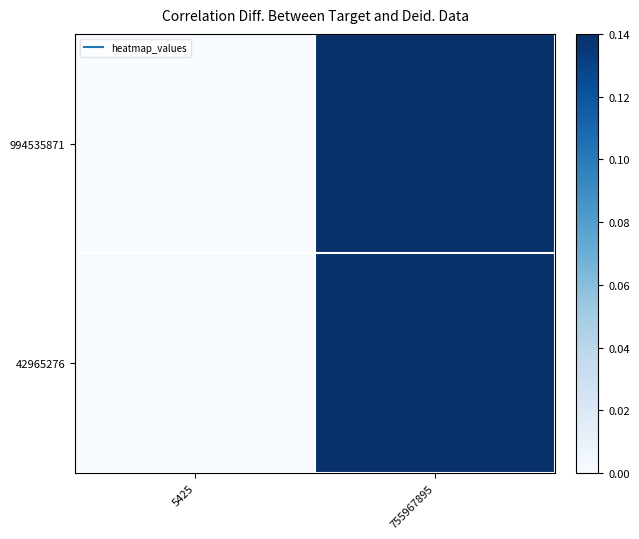

Reading left to right, what are all the values shown in this chart?

994535871: 5425=0.0	755967895=0.1
42965276: 5425=0.0	755967895=0.1